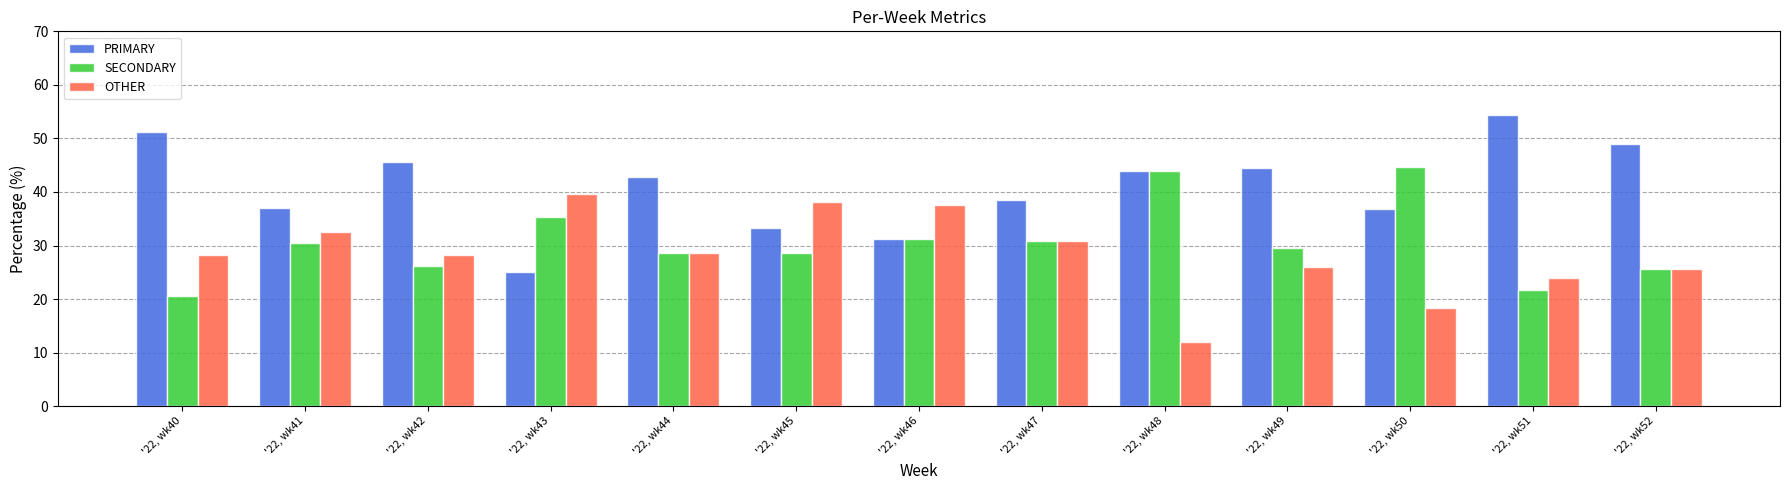

How many values in the PRIMARY series are below 42?

6